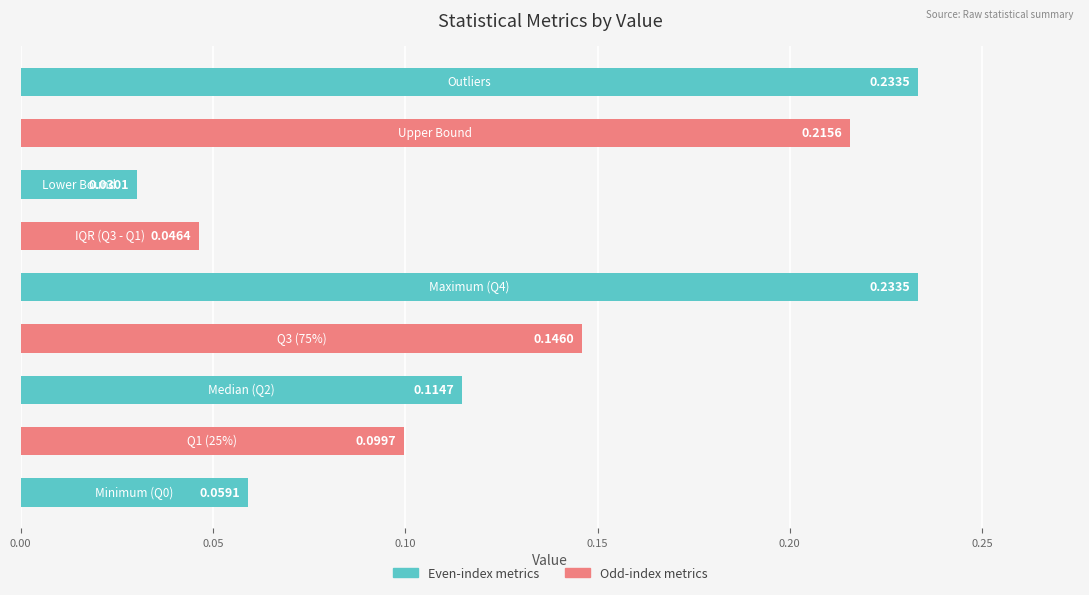

What is the sum of all values?

1.2